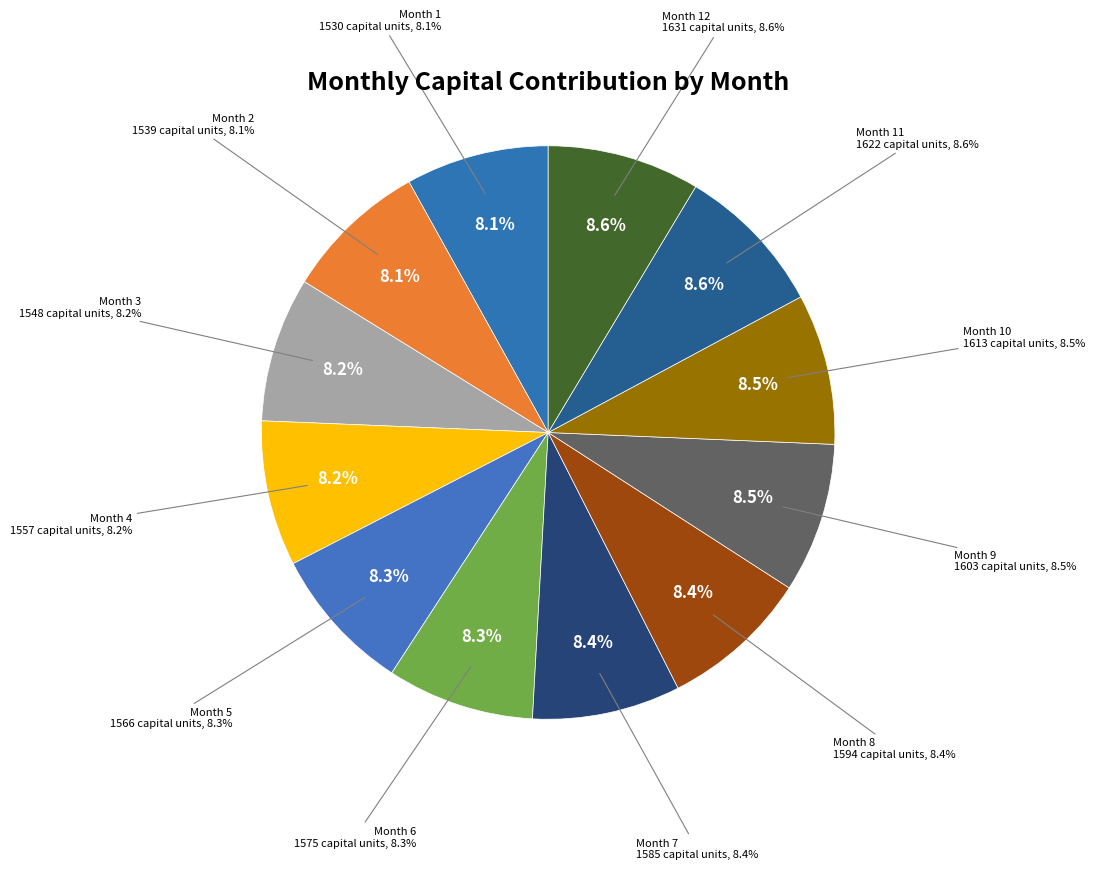

Which category has the smallest portion of the pie?

Month 1